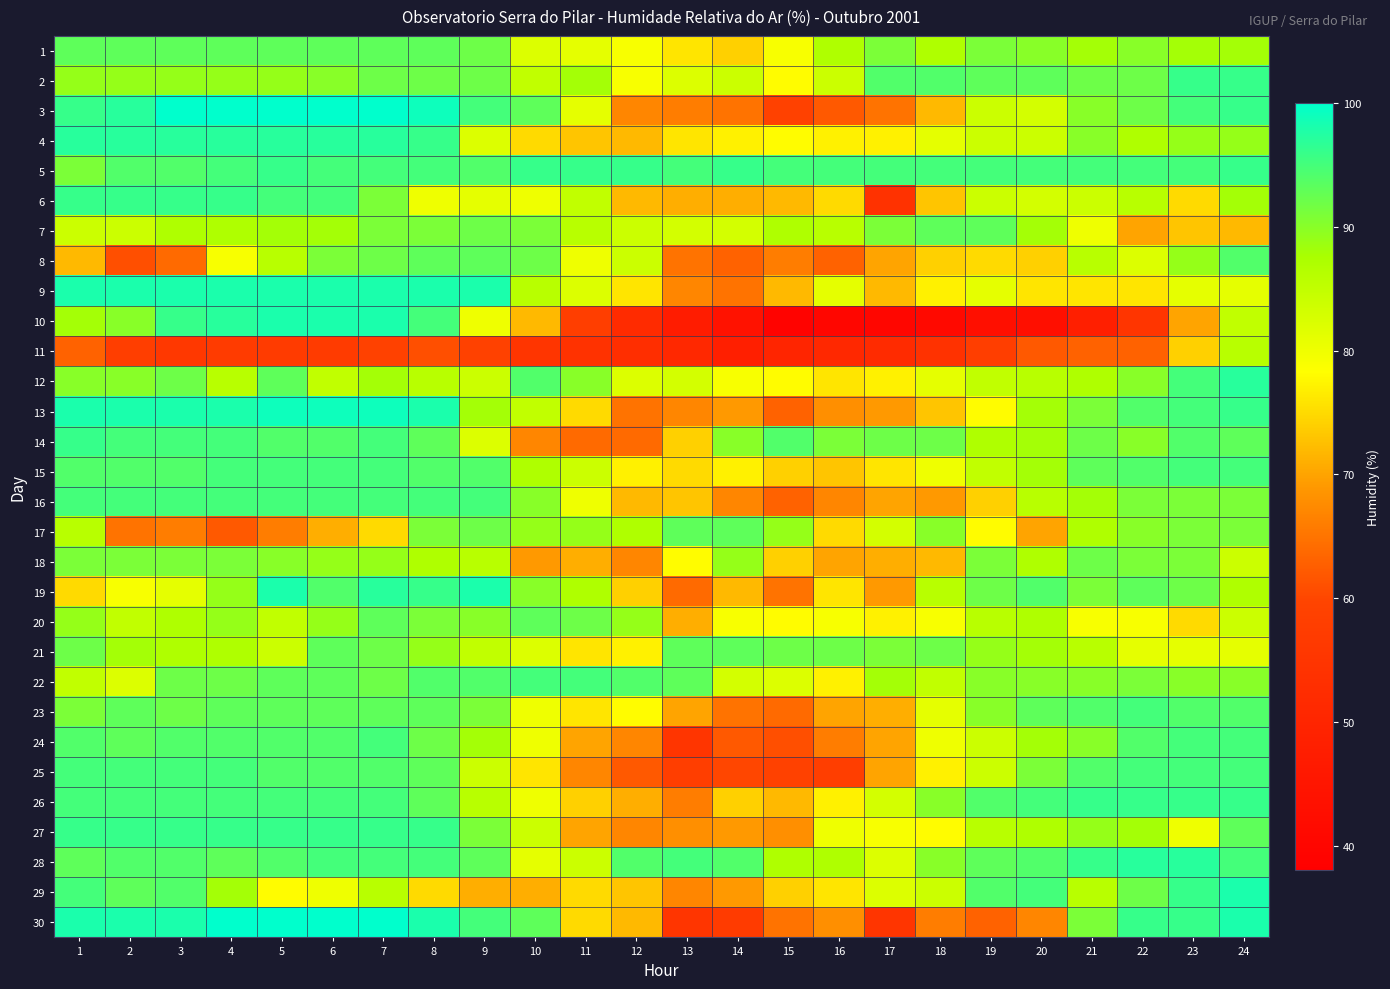

At 8, list the series in order from largest to smallest.

3, 9, 13, 30, 4, 19, 27, 5, 10, 16, 28, 15, 22, 1, 8, 14, 23, 25, 26, 2, 24, 7, 17, 20, 21, 18, 12, 6, 29, 11